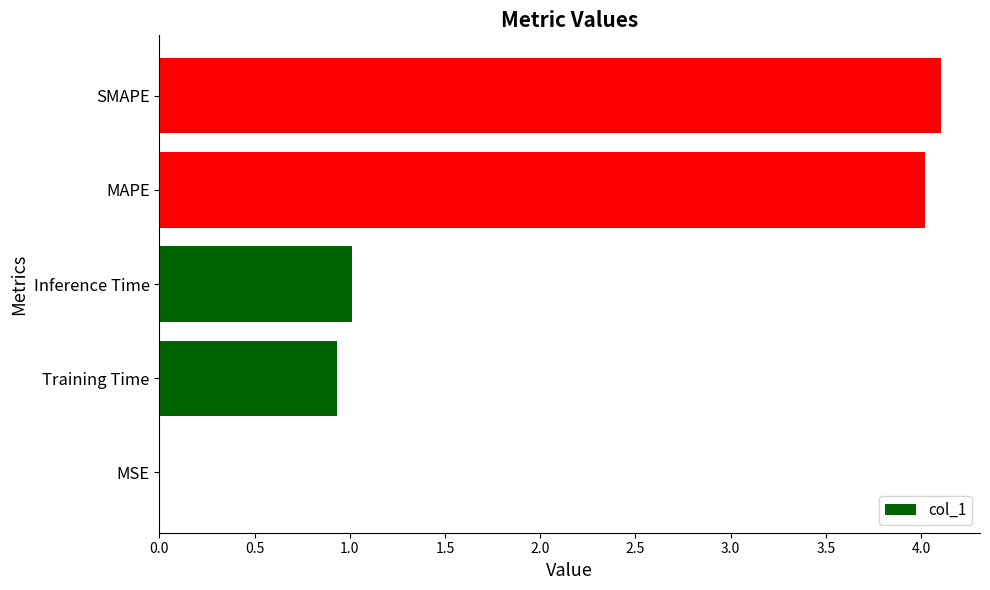

True or false: the data shows 1.1 at SMAPE.

False